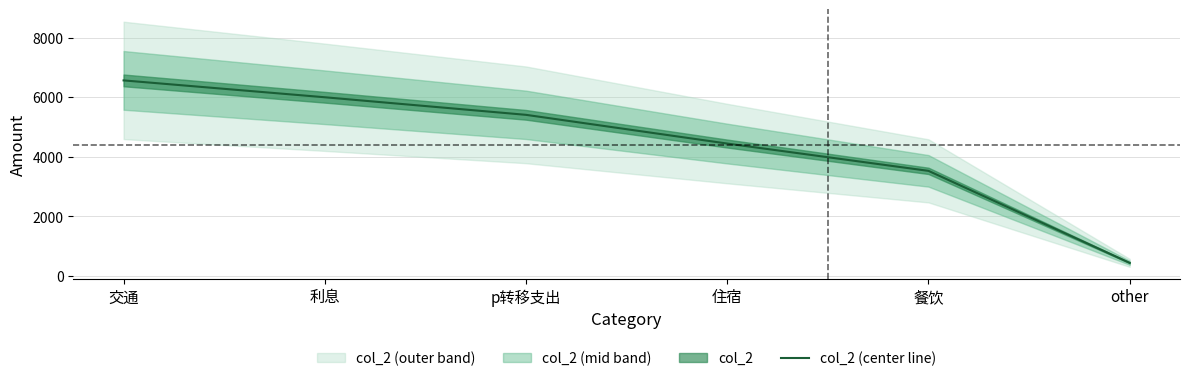

Which label corresponds to the largest value in the chart?

交通